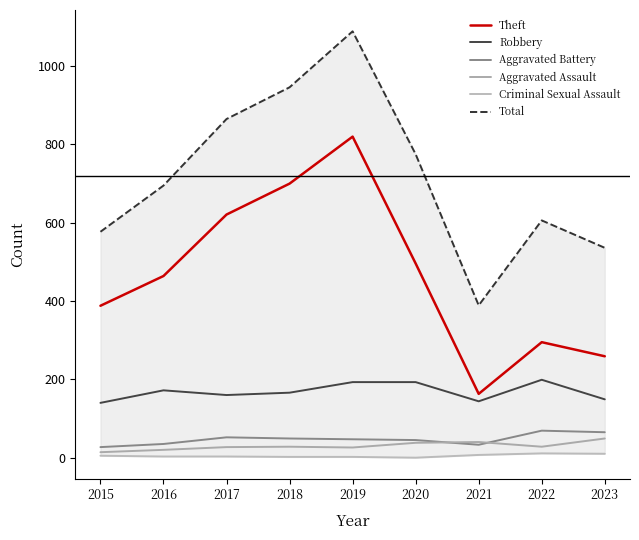

Is the value of Criminal Sexual Assault at 2021 greater than the value of Total at 2020?

No